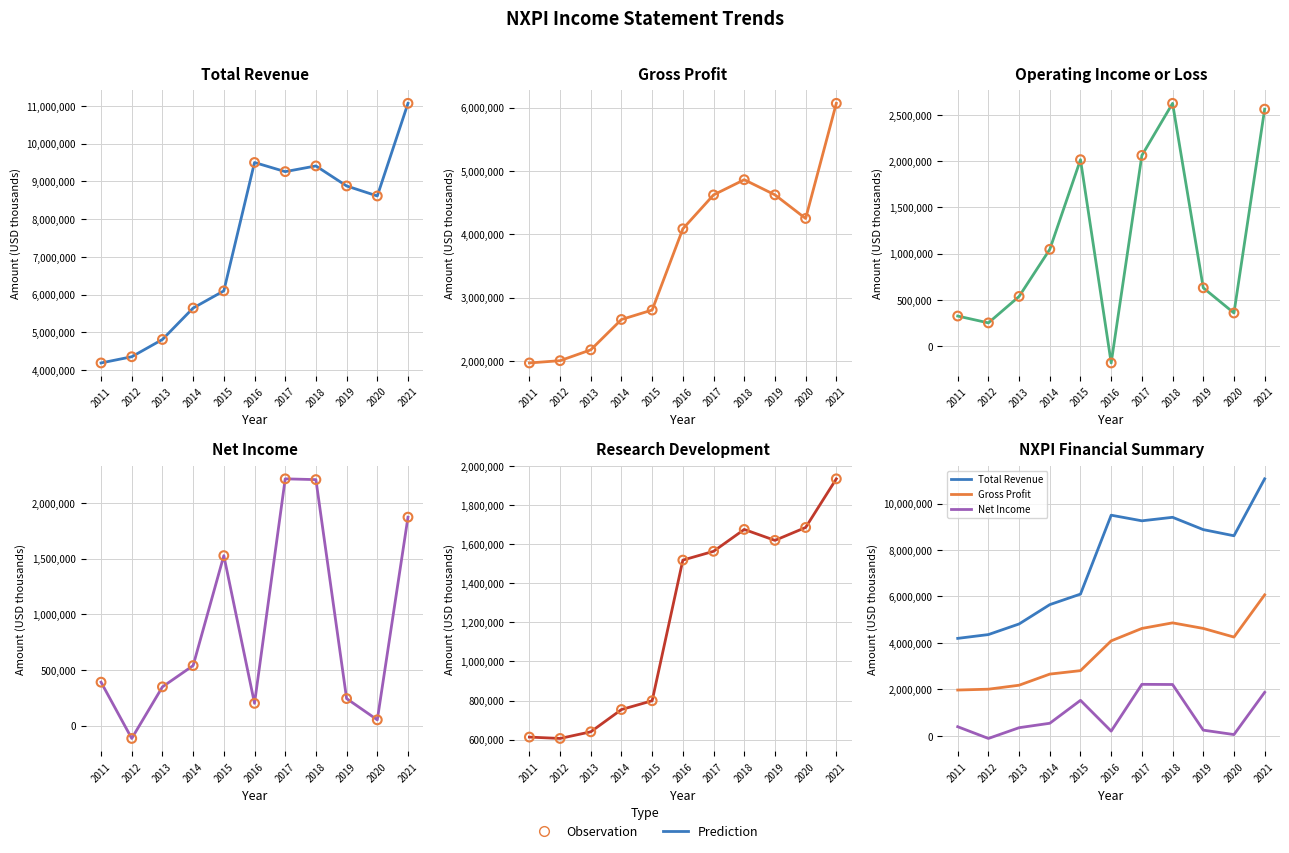

Which series reaches the maximum Y coordinate?

Total Revenue